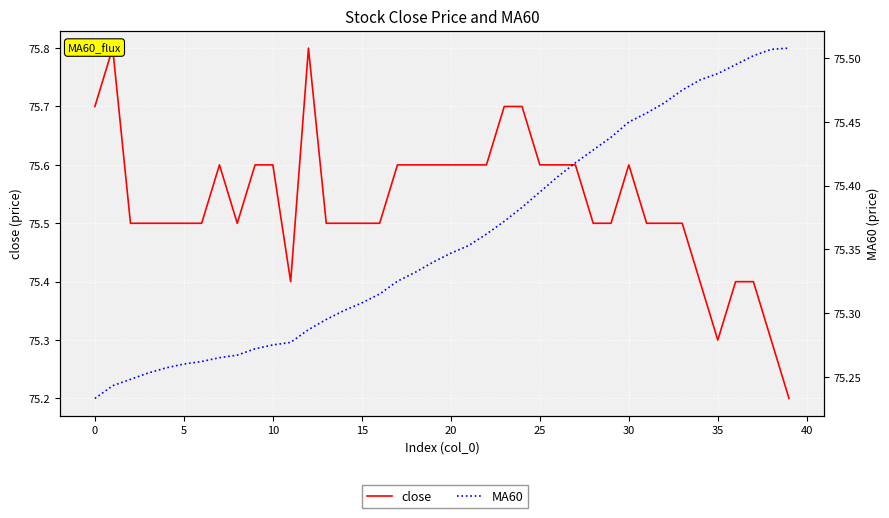

What is the difference between the maximum and minimum values in the MA60 series?

0.3